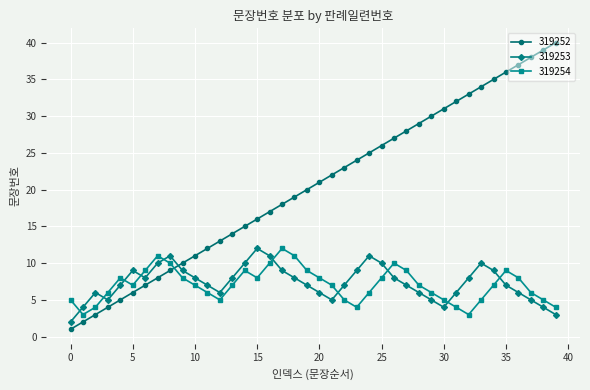

In 319254, how many points are lower than both neighbors (excluding endpoints)?

6